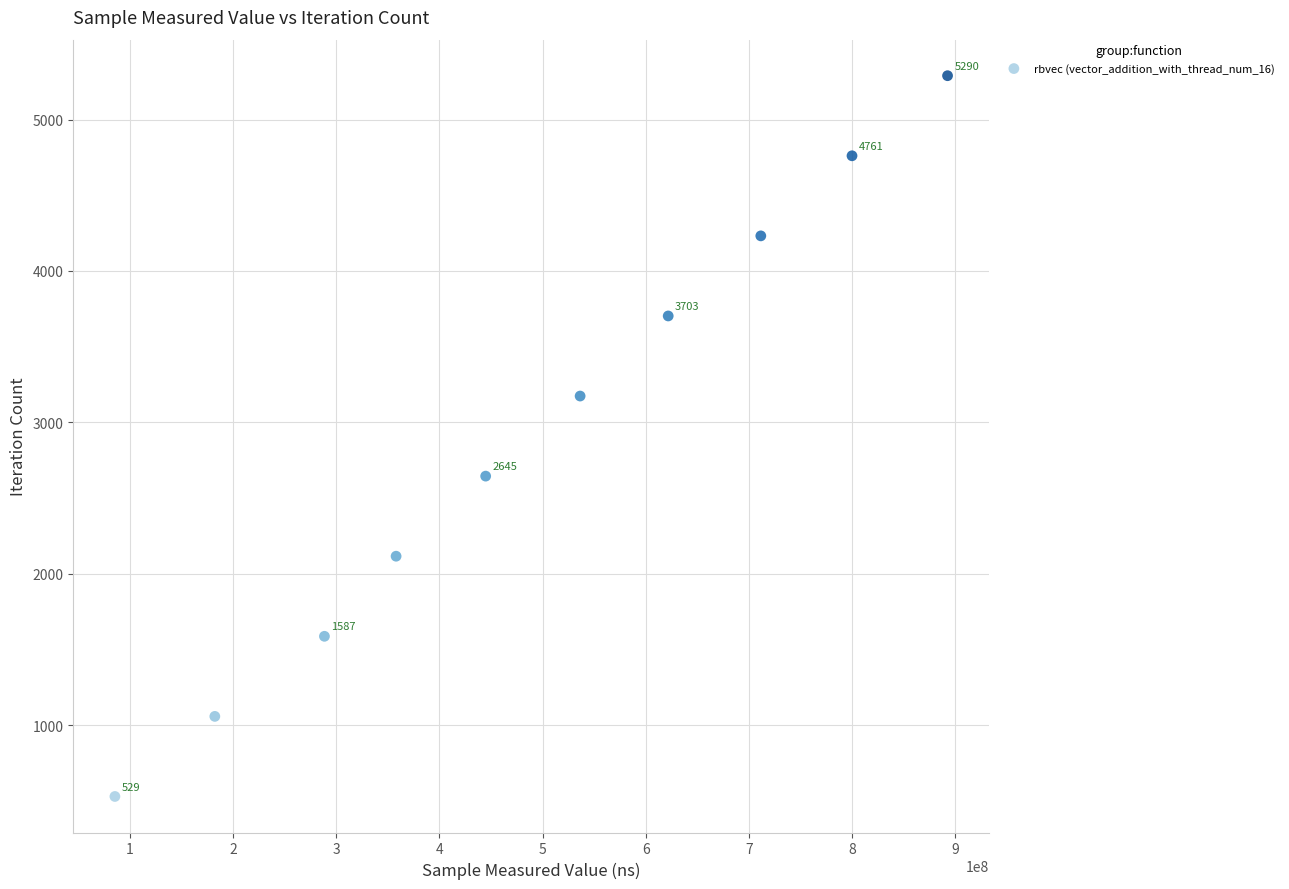

What is the range of Y values (max minus min)?

4761